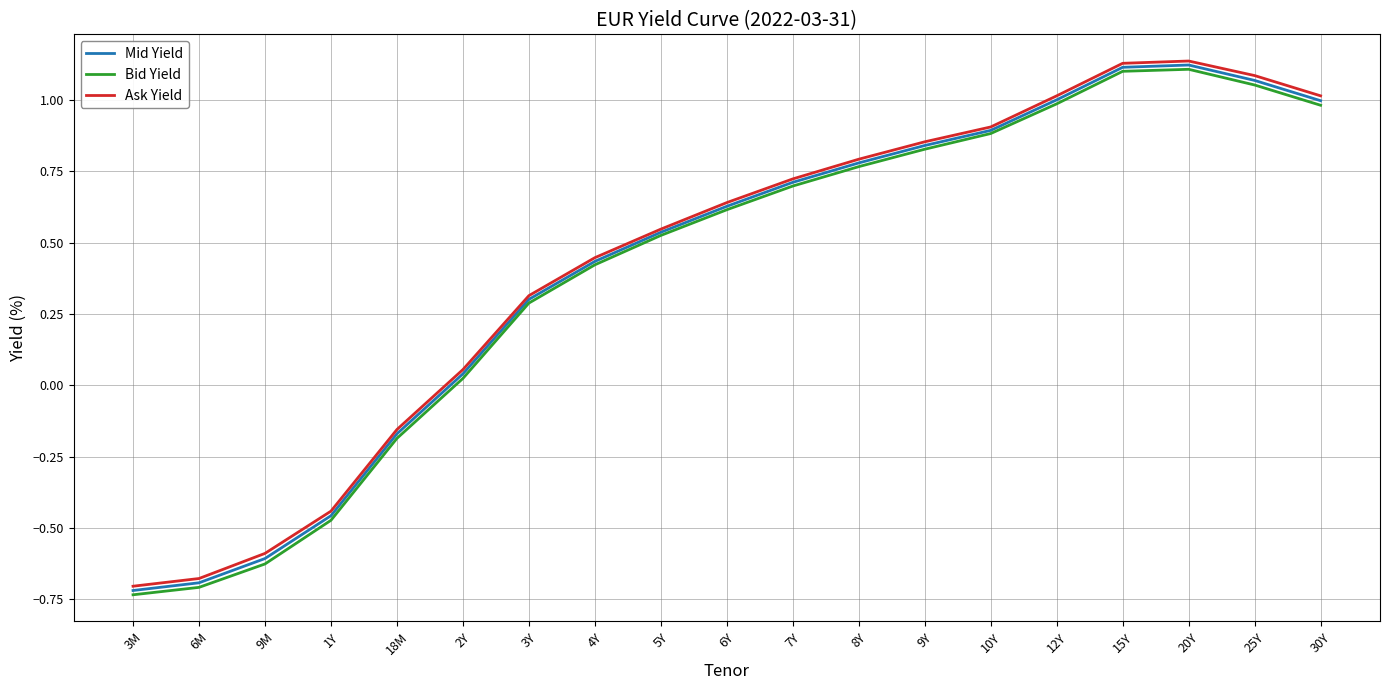

Where is Ask Yield nearest to the value 0?

2Y